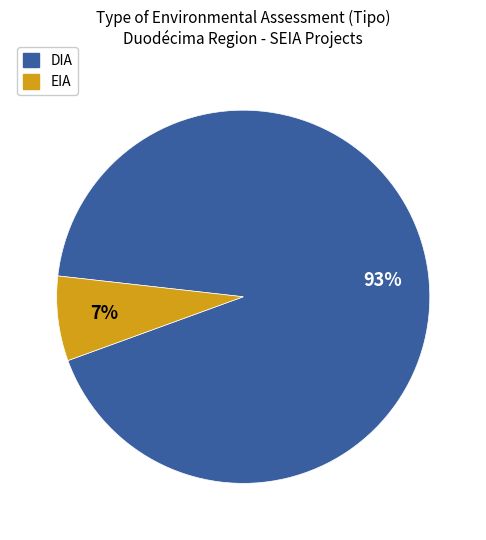

How many slices are in this pie chart?

2